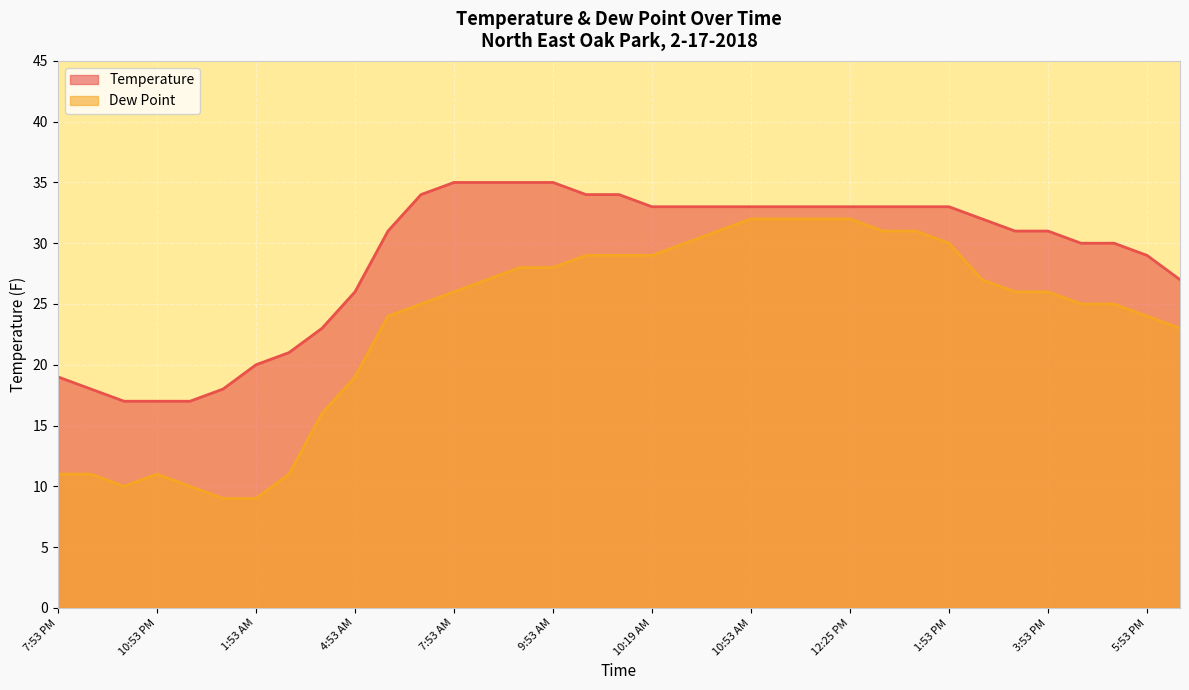

What are all the series names shown in the legend?

Temperature, Dew Point